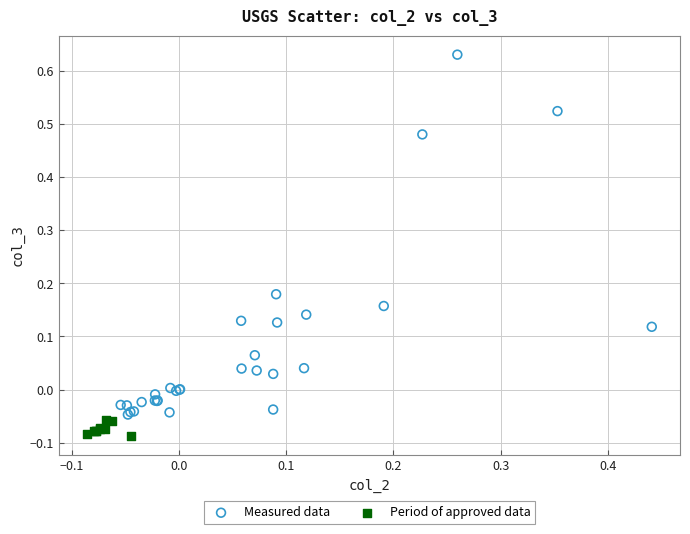

Which series reaches the minimum Y coordinate?

Period of approved data